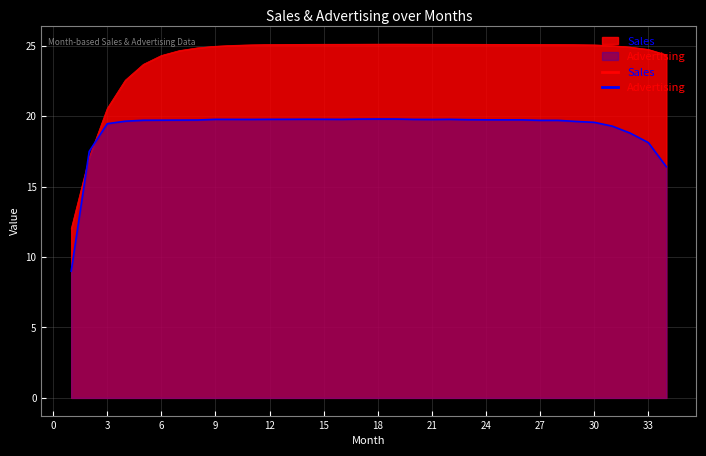

Between which two adjacent categories do Sales and Advertising first intersect?

1 and 2